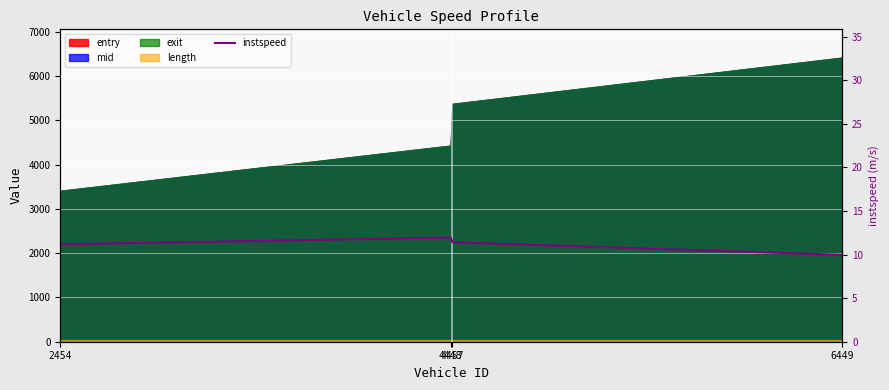

Approximately how many times larger is the value at 2454 compared to 4457?

1.0